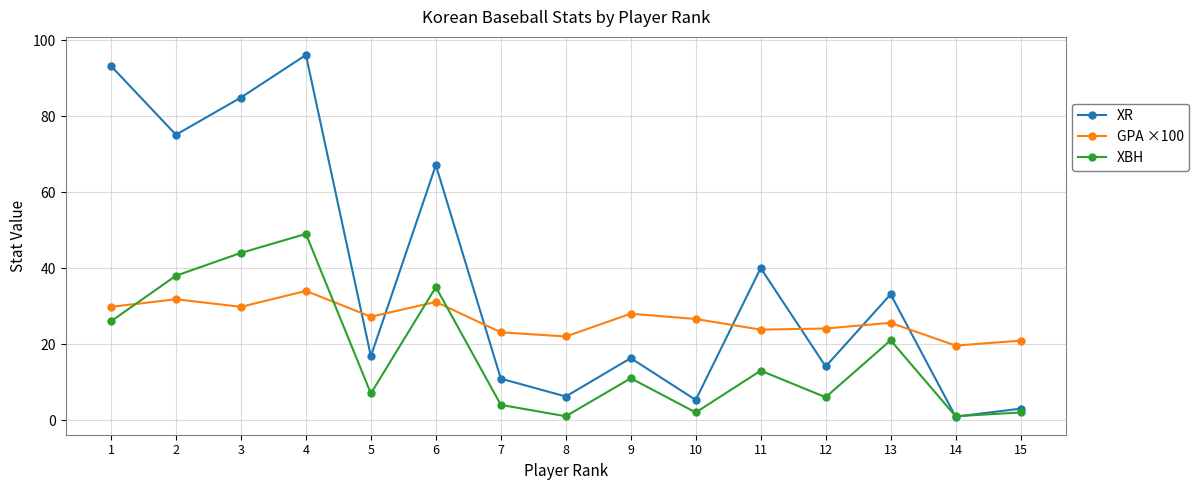

What is the sum of the XBH values at 12 and 6?

41.0